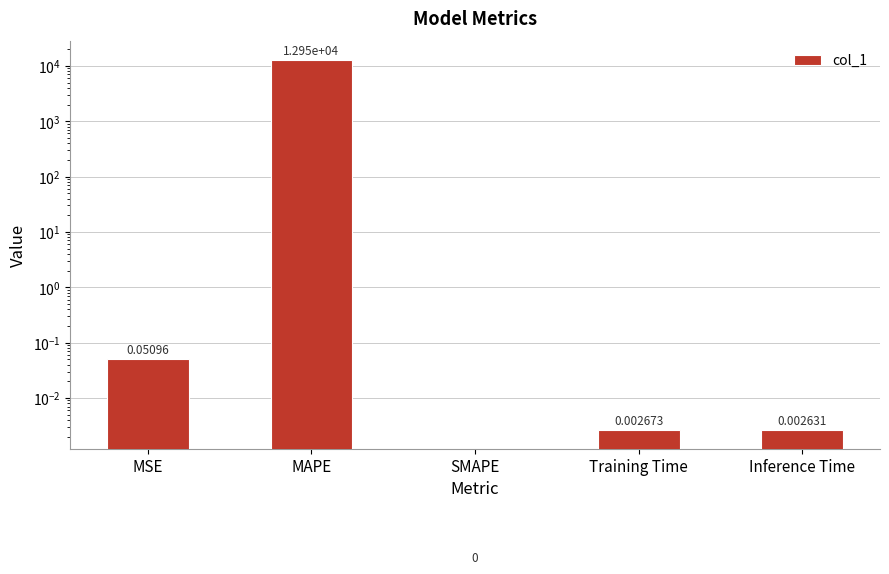

Read the value at MAPE.

12951.2